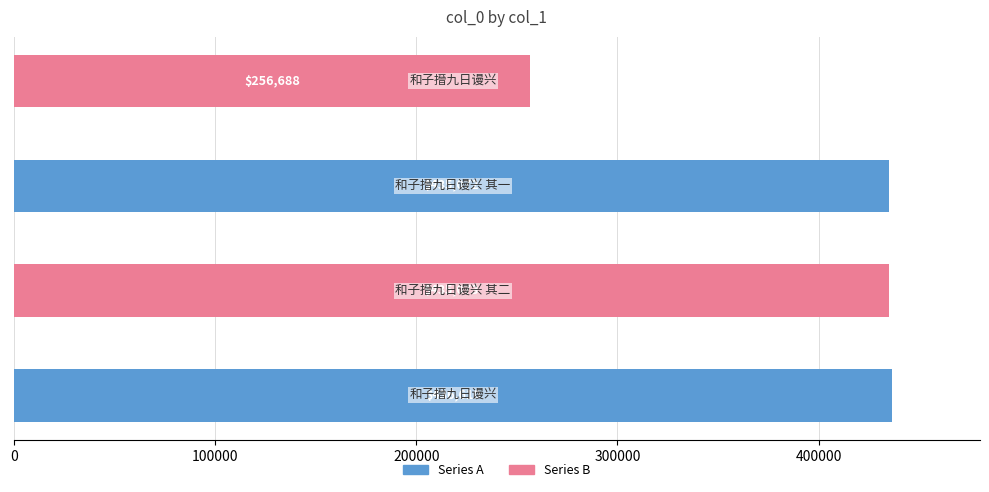

Are the bars horizontal?

Yes